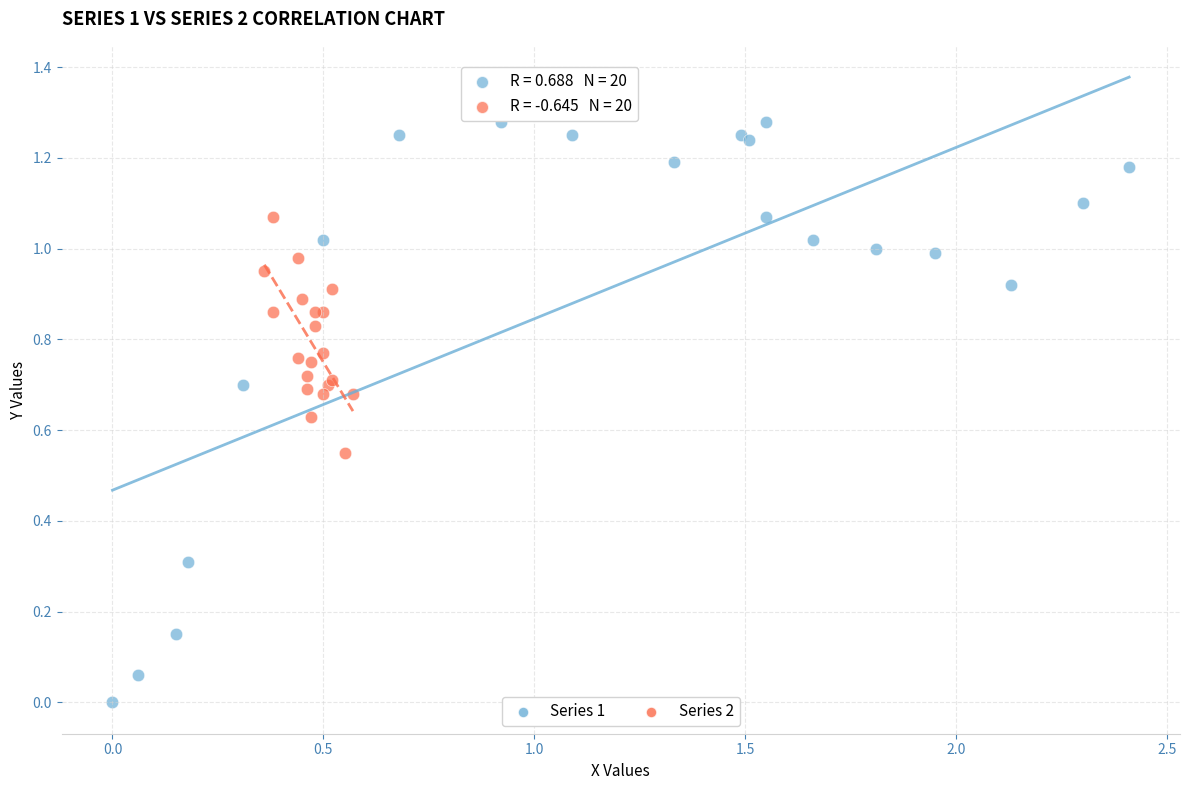

Which series reaches the minimum Y coordinate?

Series 1